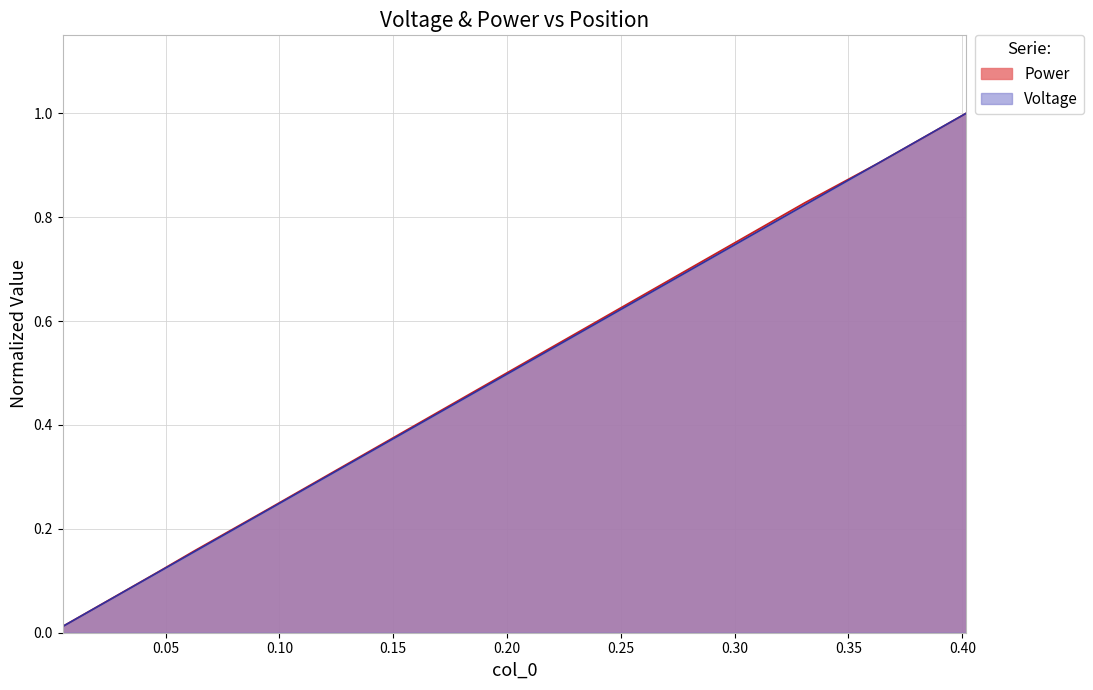

What is the sum of all x values?

6.9